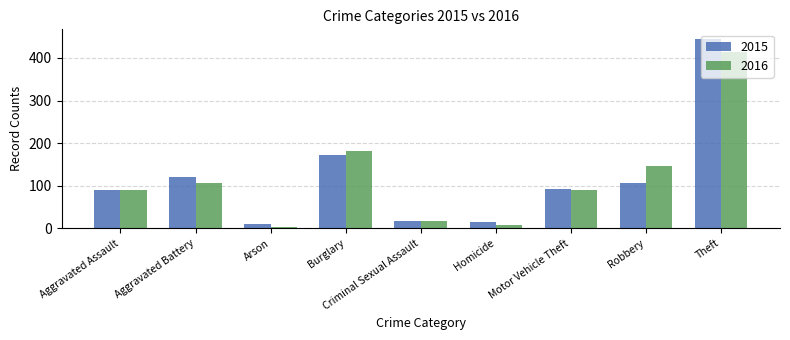

Is the value of 2016 at Burglary greater than the value of 2015 at Aggravated Assault?

Yes